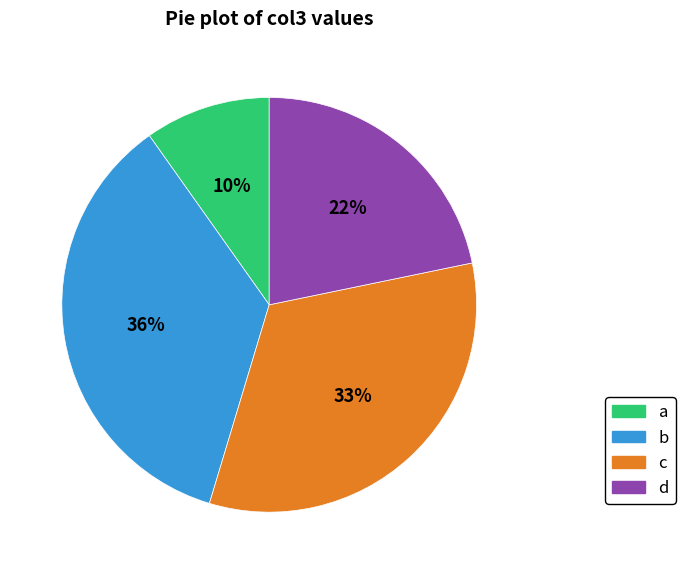

Which category has the biggest portion of the pie?

b